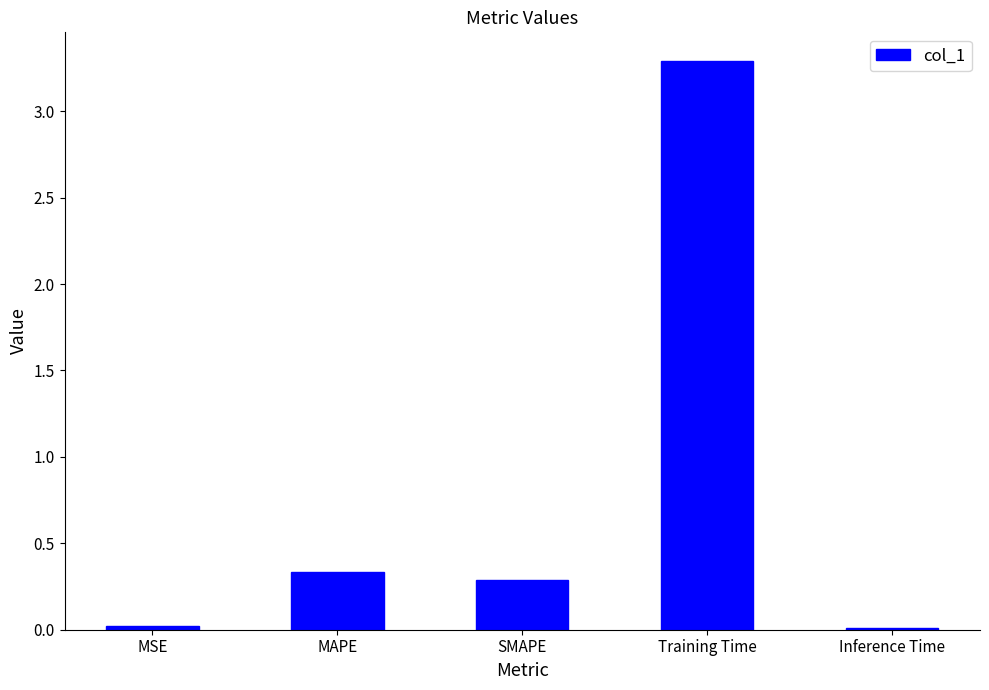

Between Inference Time and SMAPE, which is larger?

SMAPE